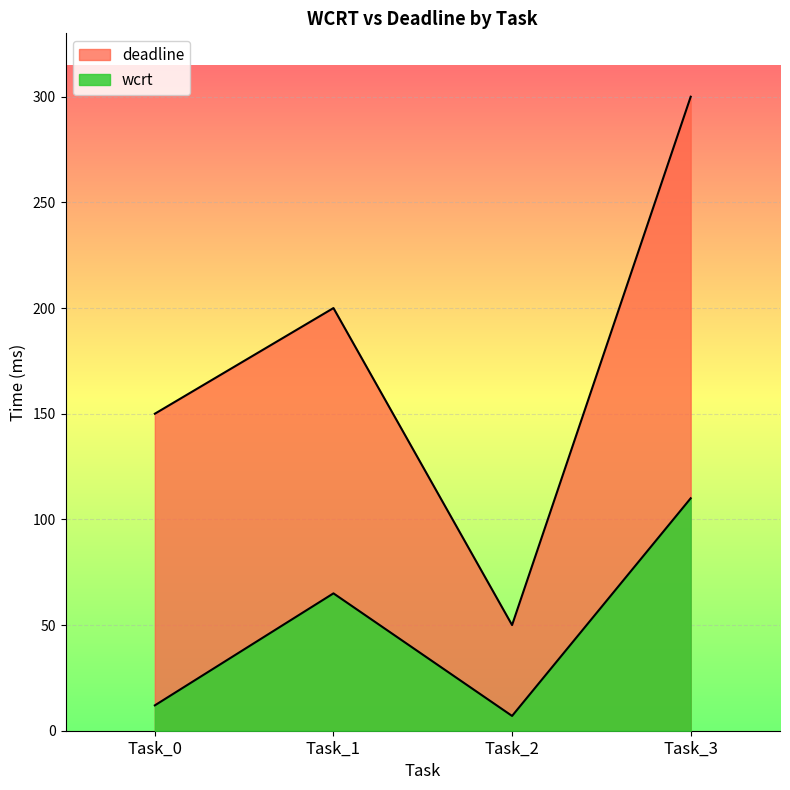

At which label does wcrt first exceed 65?

Task_3